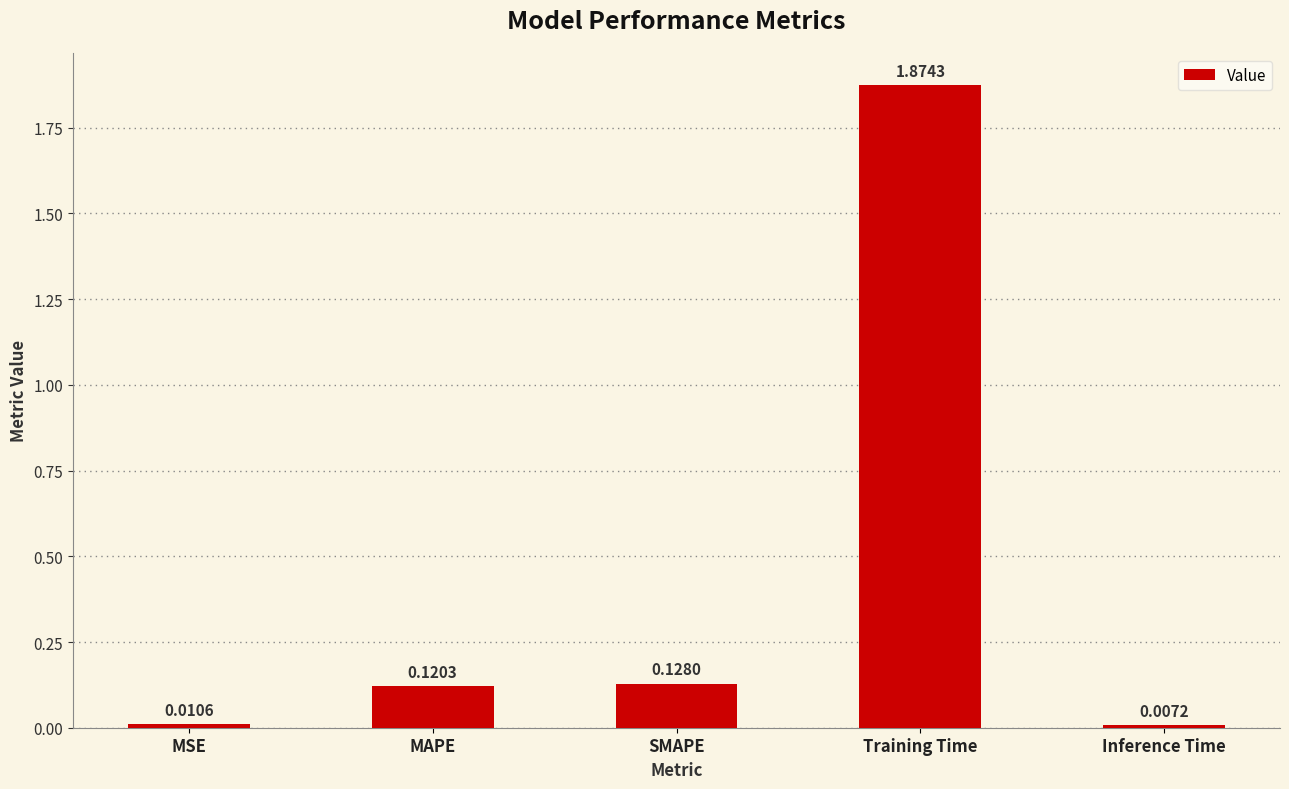

Which category has the highest value across all series?

Training Time